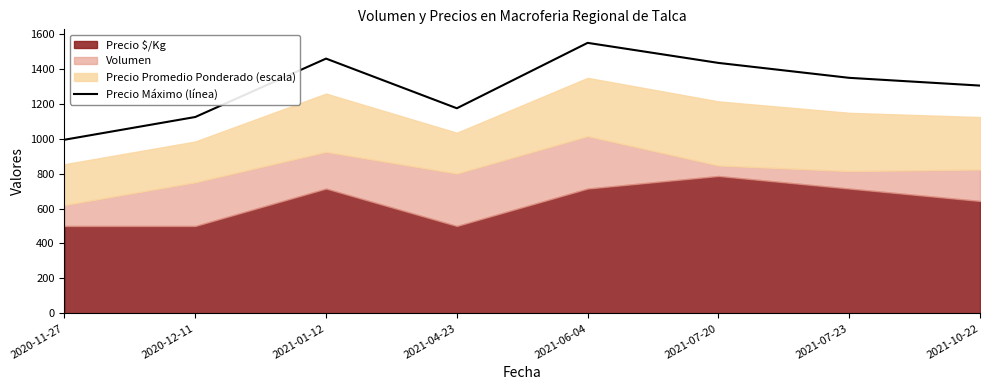

What position from the right is 2021-06-04?

4